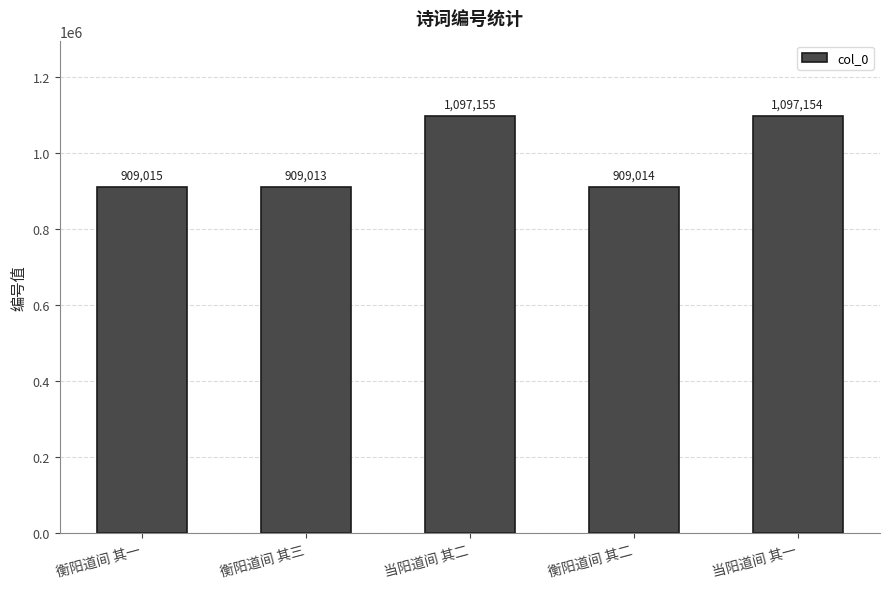

The chart shows a value of 595774 at 衡阳道间 其一. True or false?

False